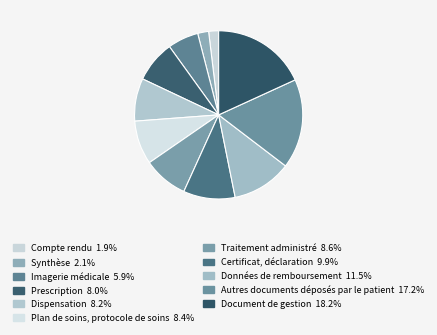

What percentage is NOT represented by Plan de soins, protocole de soins?

91.6%